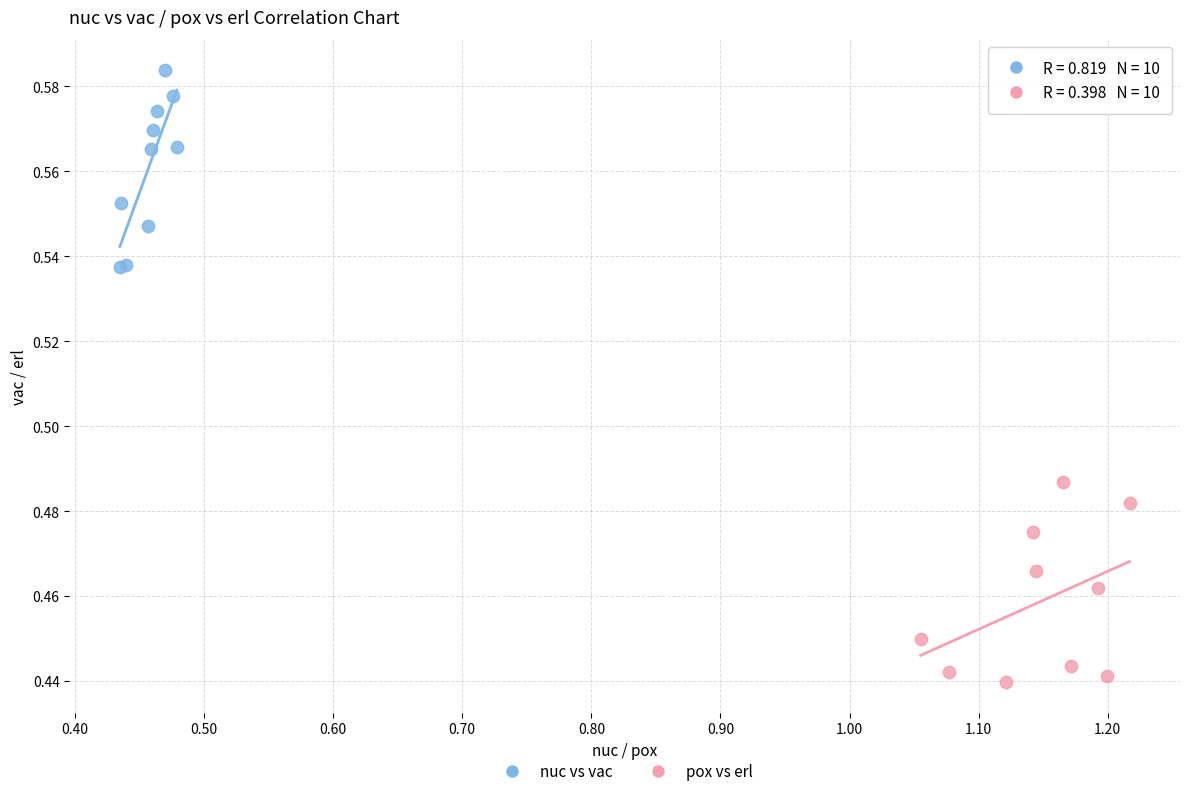

Which series reaches the minimum Y coordinate?

pox vs erl